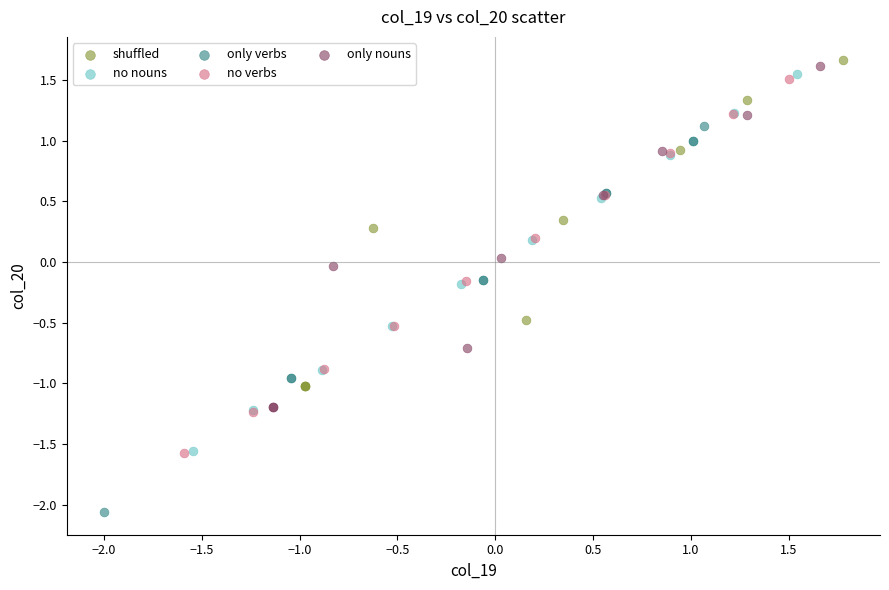

Which series contains the lowest Y value?

only verbs